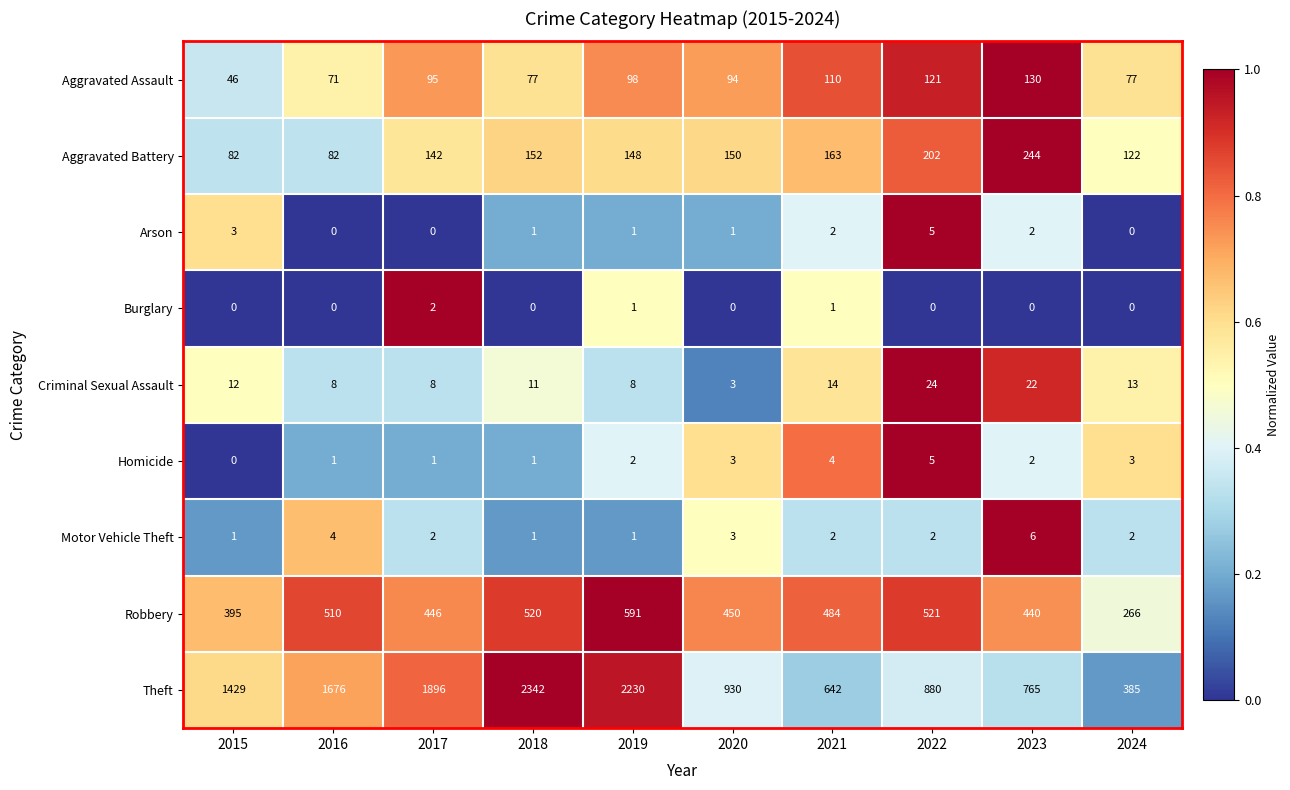

Rank the categories by Robbery value from lowest to highest.

2024, 2015, 2023, 2017, 2020, 2021, 2016, 2018, 2022, 2019